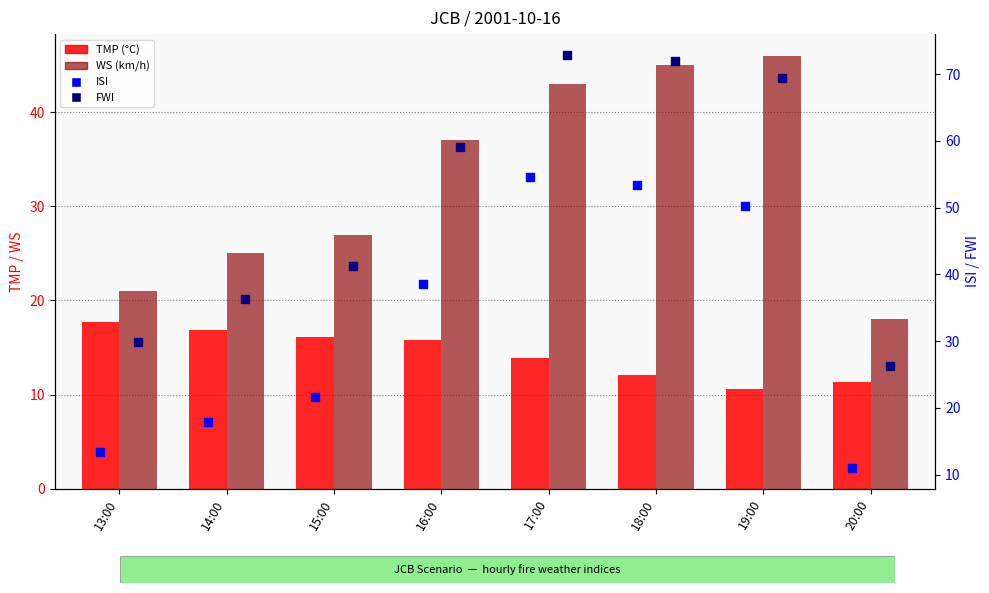

What are all the series names shown in the legend?

TMP (°C), WS (km/h), ISI, FWI